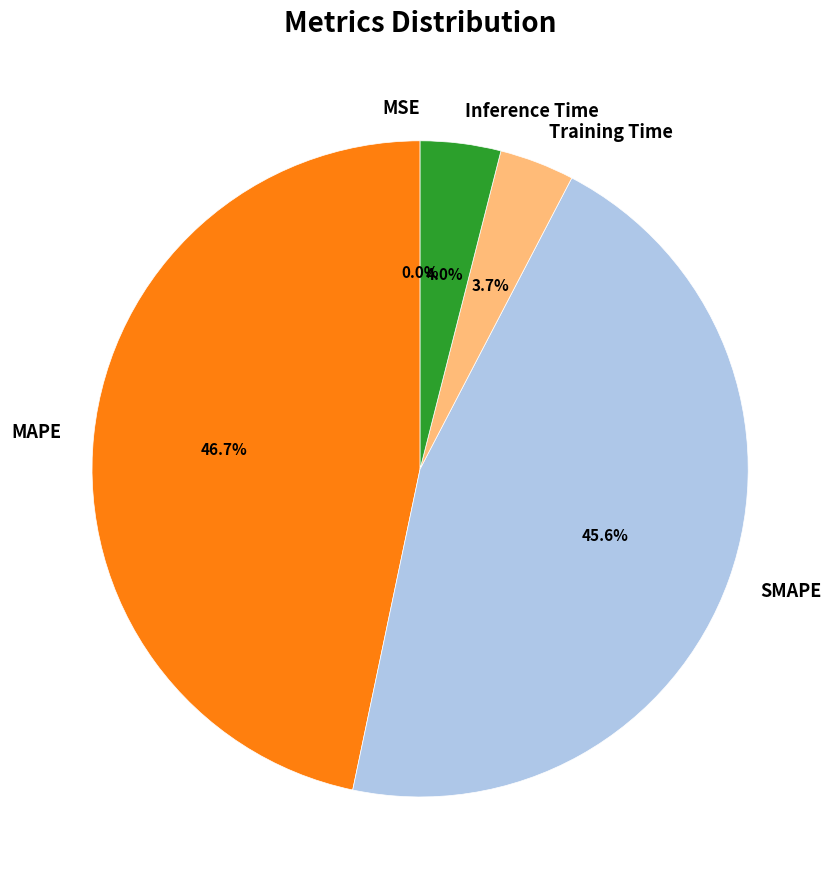

Which slice is the largest?

MAPE